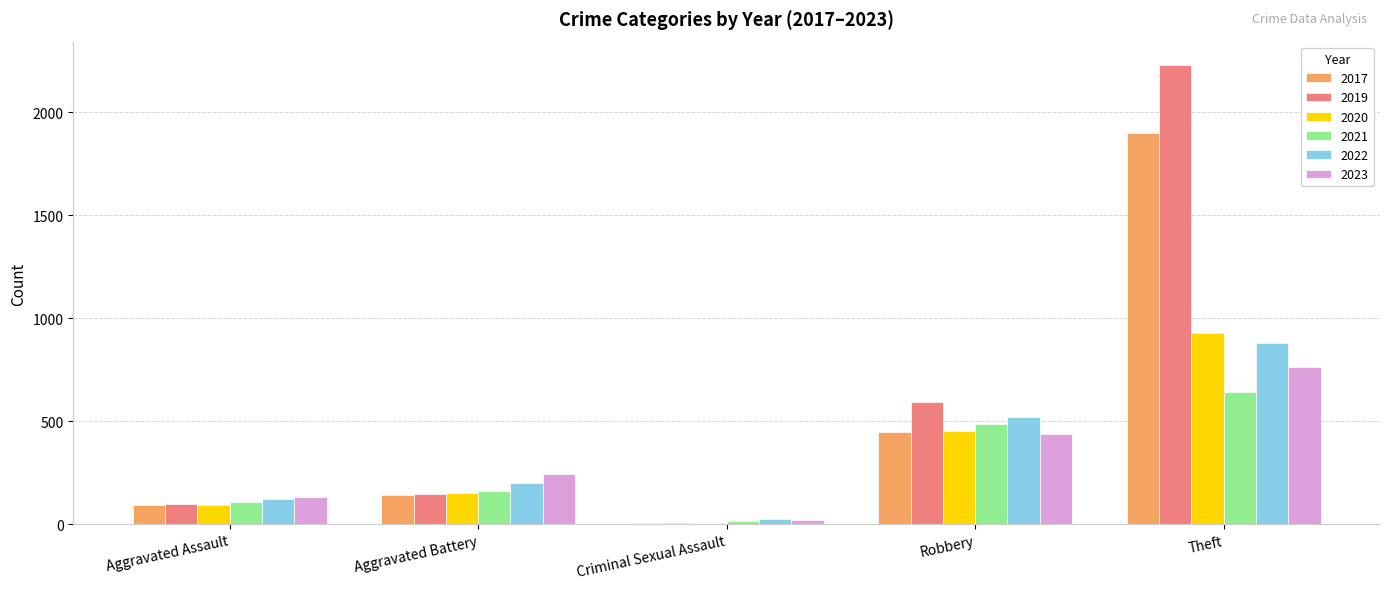

What is the greatest value displayed?

2230